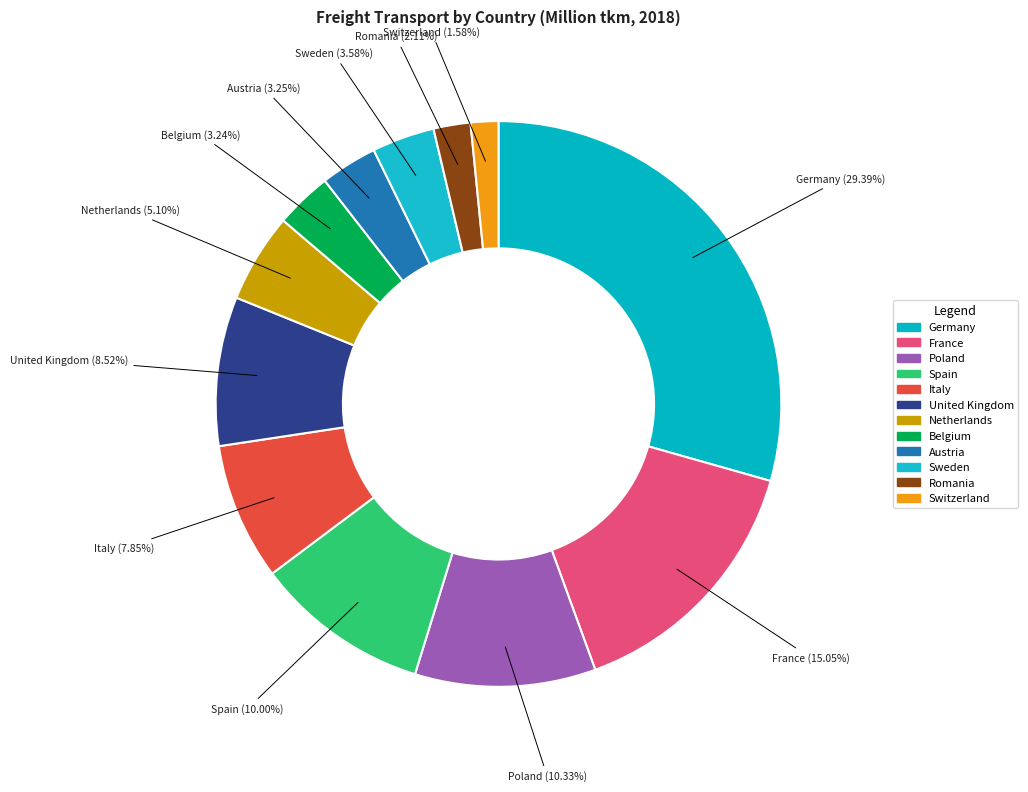

Does Romania represent more than half of the total?

No